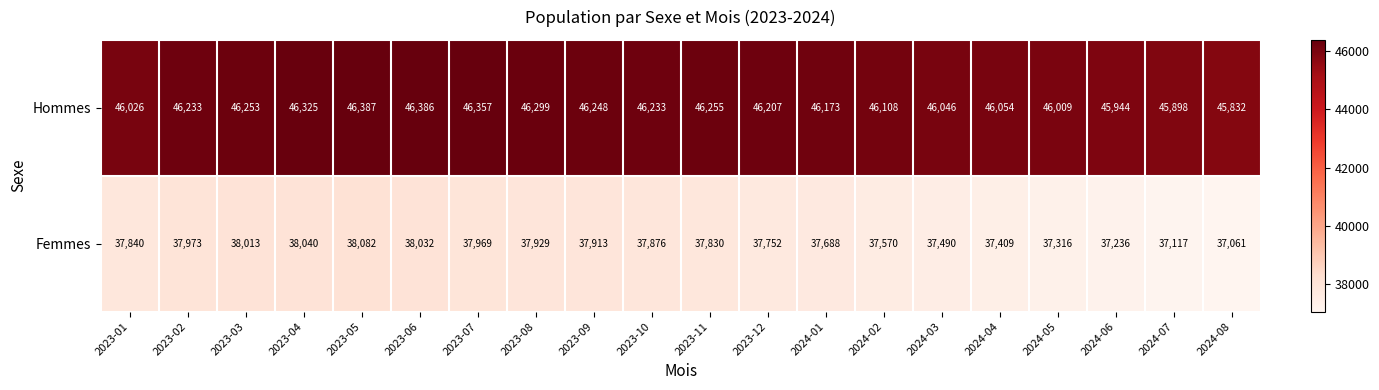

What is the sum of all Hommes values?

923273